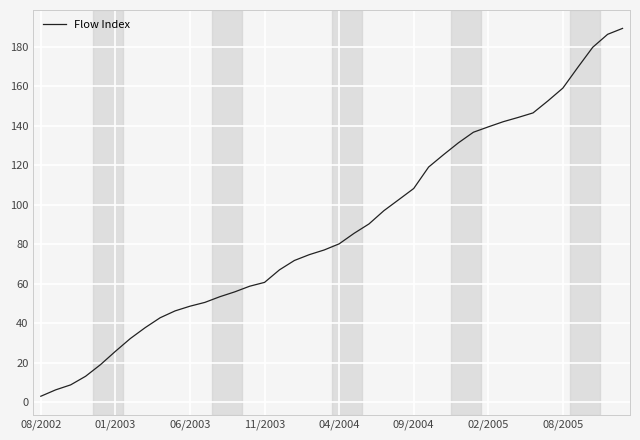

What is the greatest value displayed?

189.4